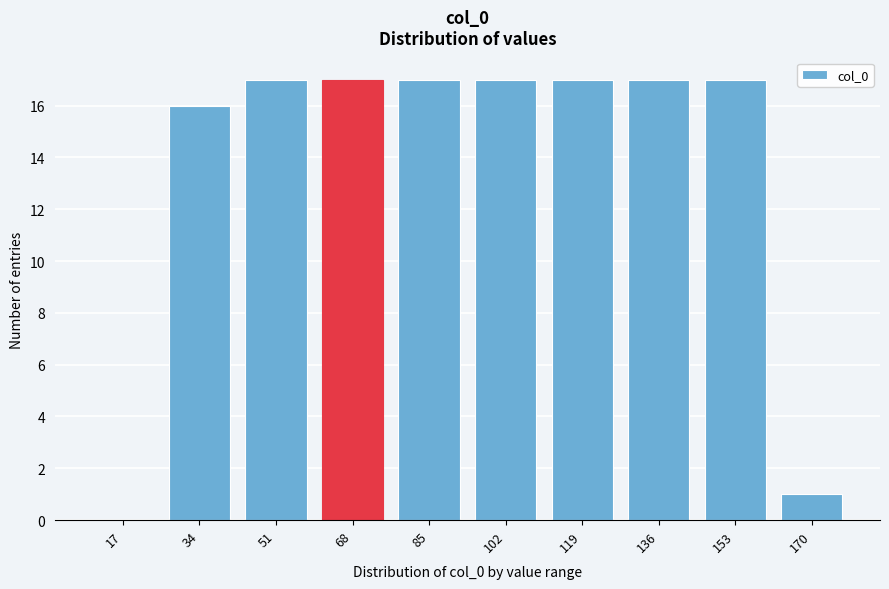

Reading left to right, list all the values displayed in this chart.

17=0	34=16	51=17	68=17	85=17	102=17	119=17	136=17	153=17	170=1